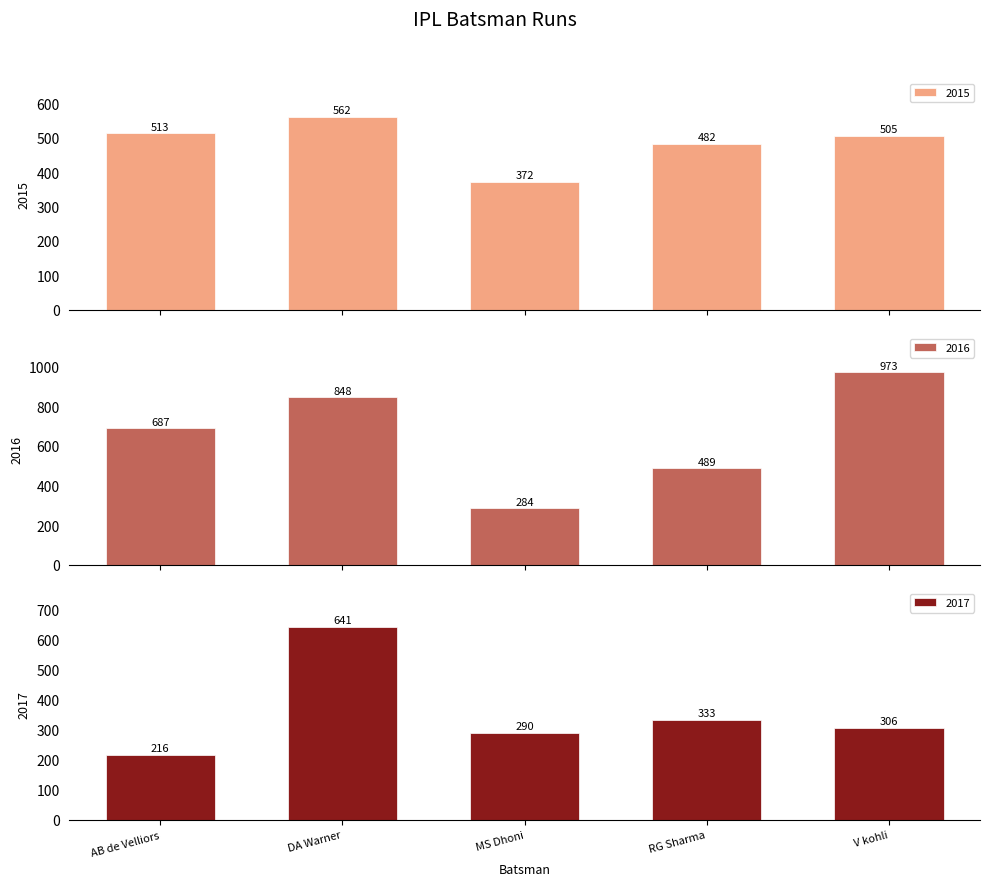

Reading right to left, list all the values displayed in this chart.

2015: 505	482	372	562	513
2016: 973	489	284	848	687
2017: 306	333	290	641	216